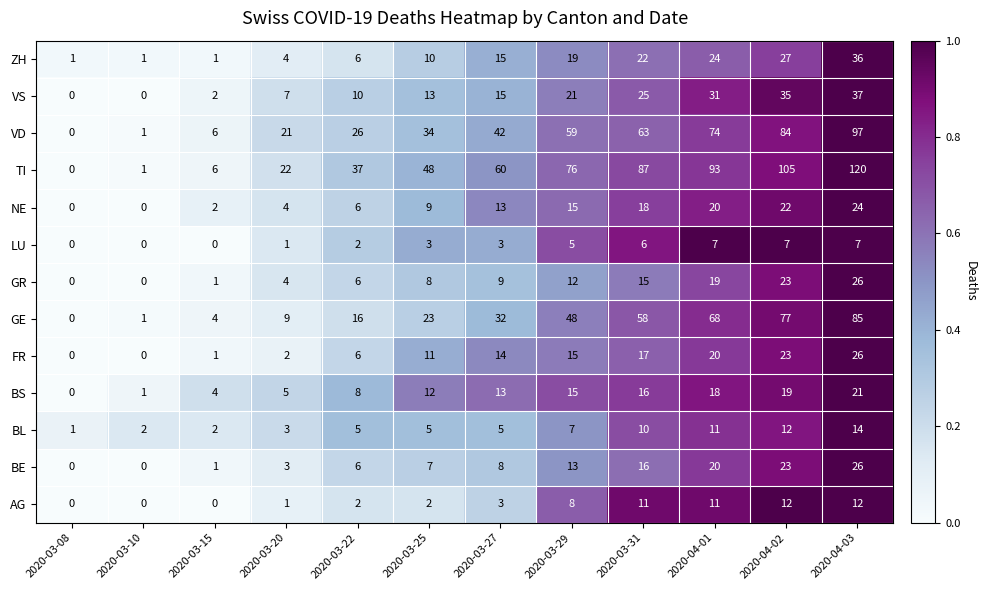

What is the average value of the TI series?

55